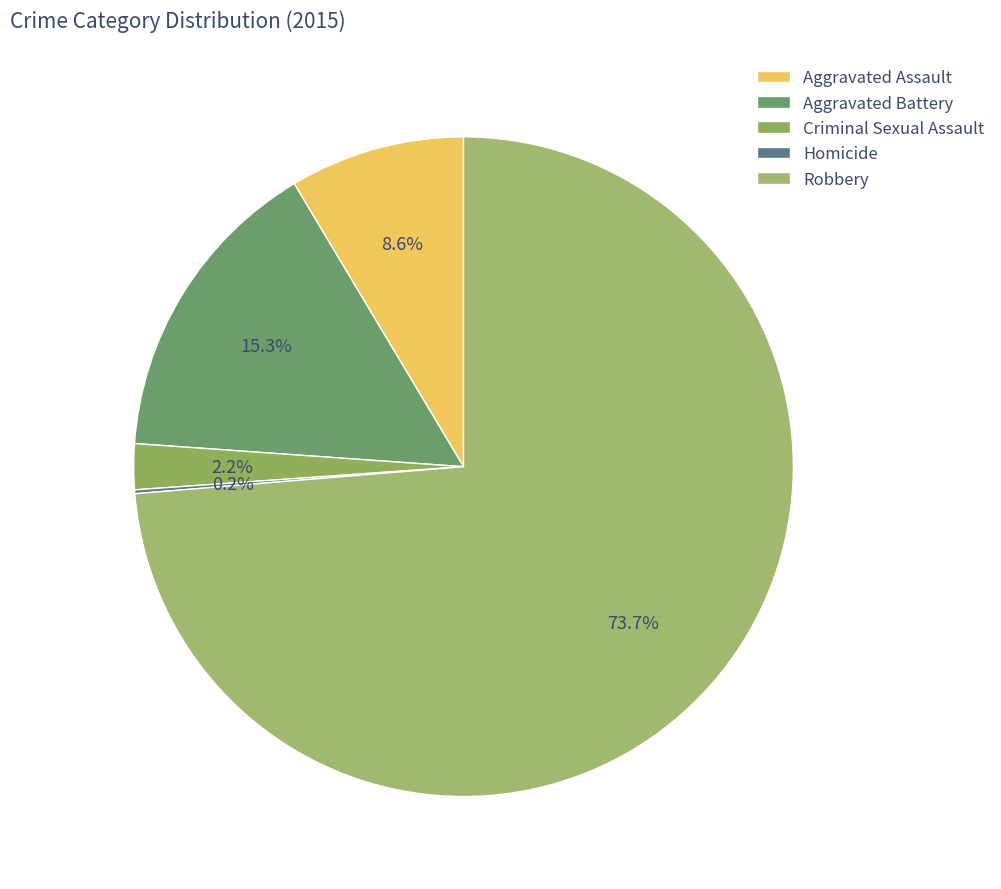

Combined, do Aggravated Battery and Aggravated Assault account for over 50%?

No